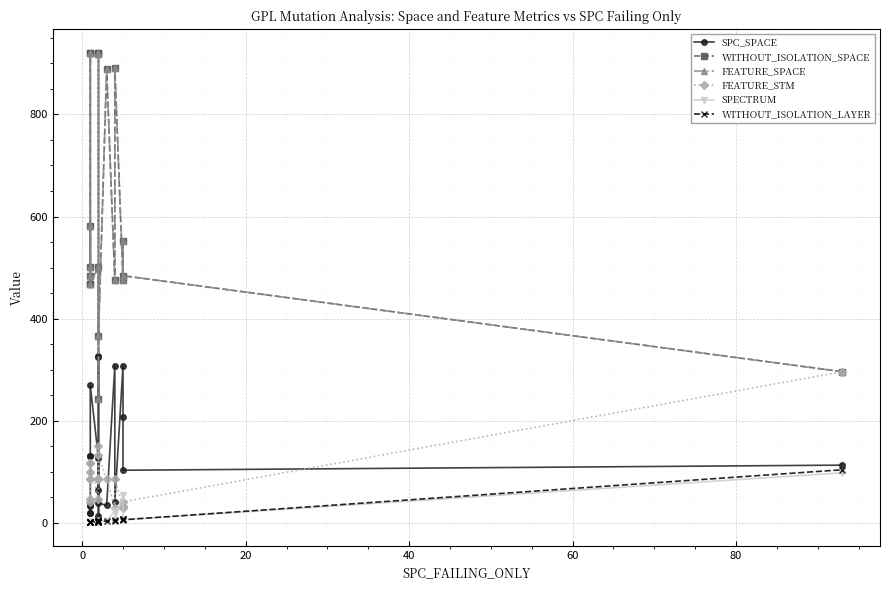

At how many categories does at least one series exceed 453?

17